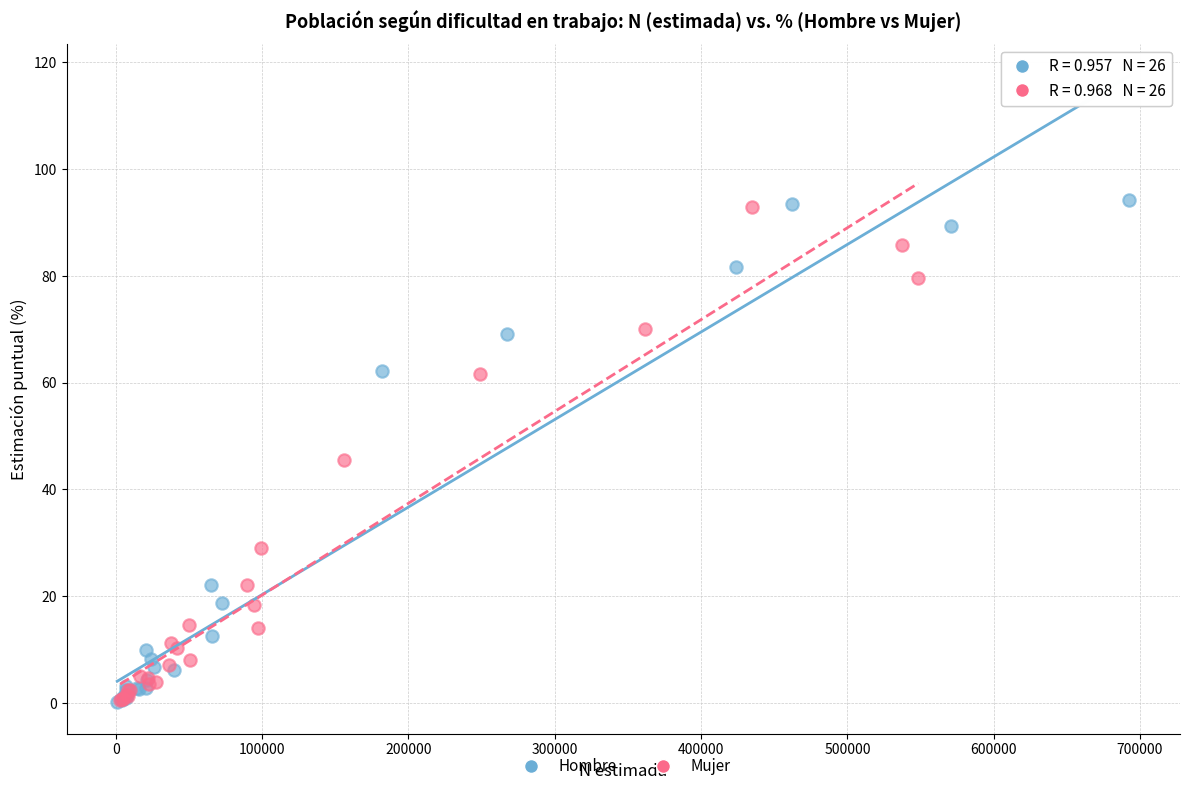

Which series has the widest spread of Y values?

Hombre